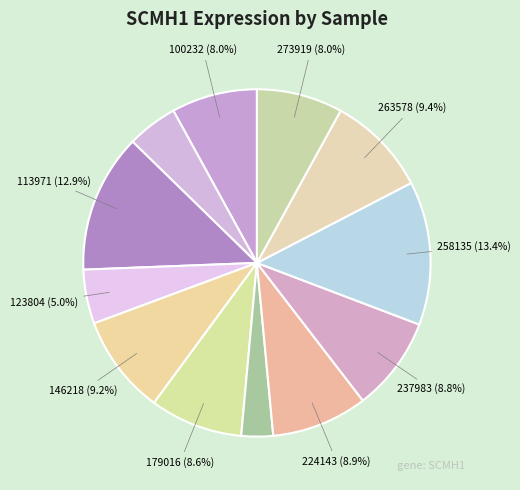

How many slices are in this pie chart?

12